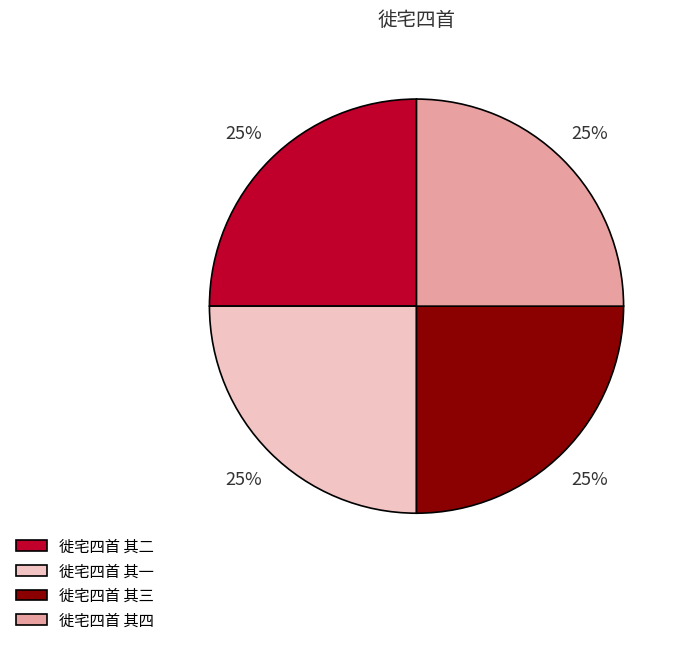

What is the ratio of the value at 徙宅四首 其三 to the value at 徙宅四首 其二?

1.0